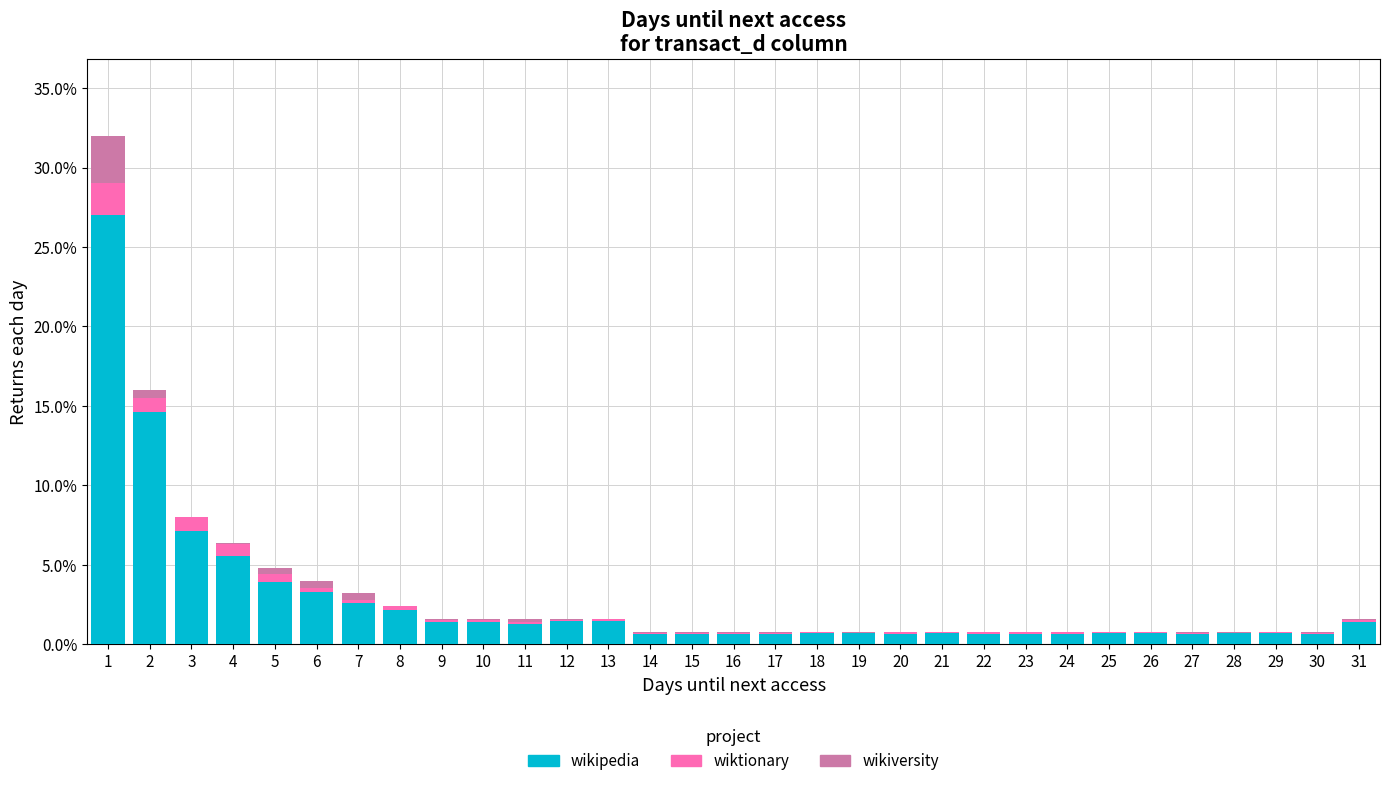

Are the bars horizontal?

No